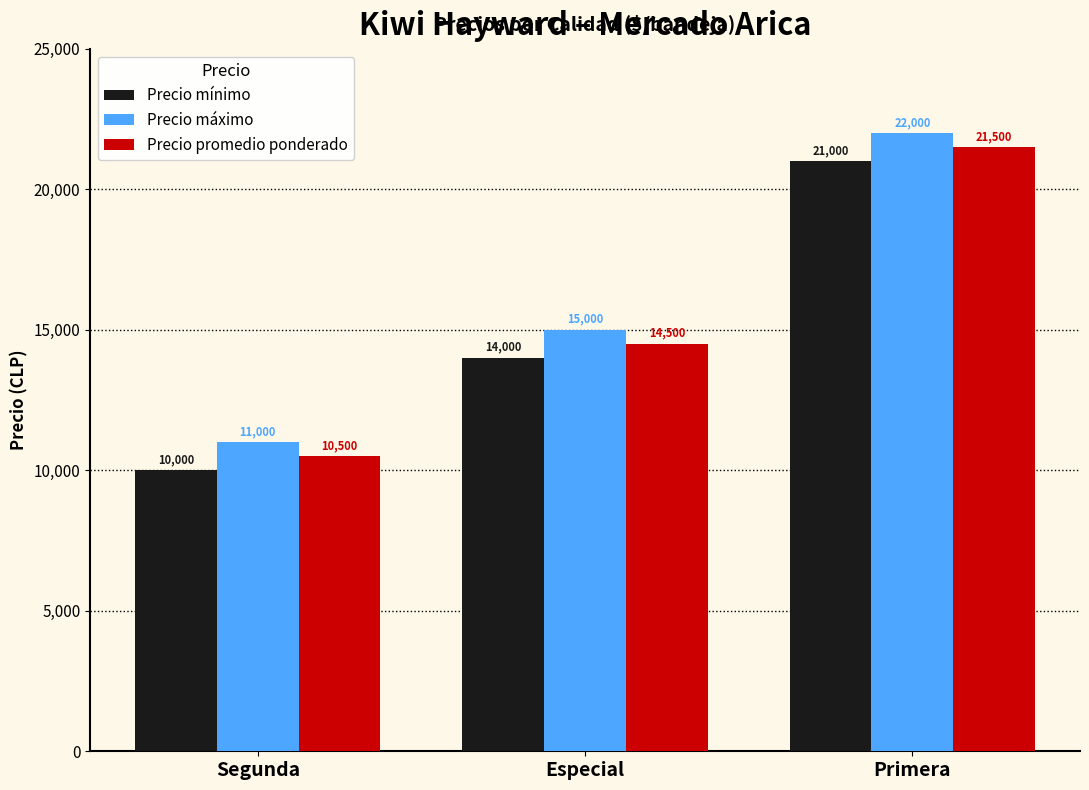

Reading left to right, extract all data points from this chart.

Precio mínimo: Segunda=10000	Especial=14000	Primera=21000
Precio máximo: Segunda=11000	Especial=15000	Primera=22000
Precio promedio ponderado: Segunda=10500	Especial=14500	Primera=21500